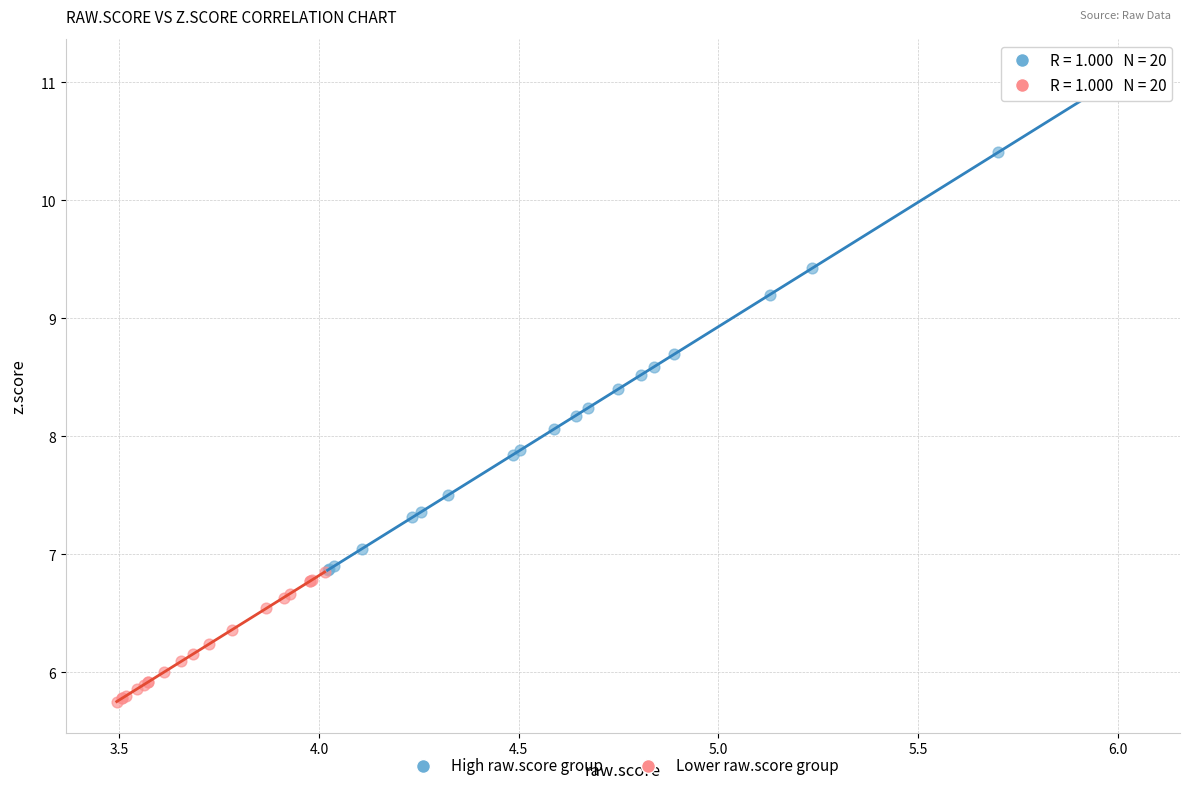

Which series has the largest Y range (max minus min)?

High raw.score group